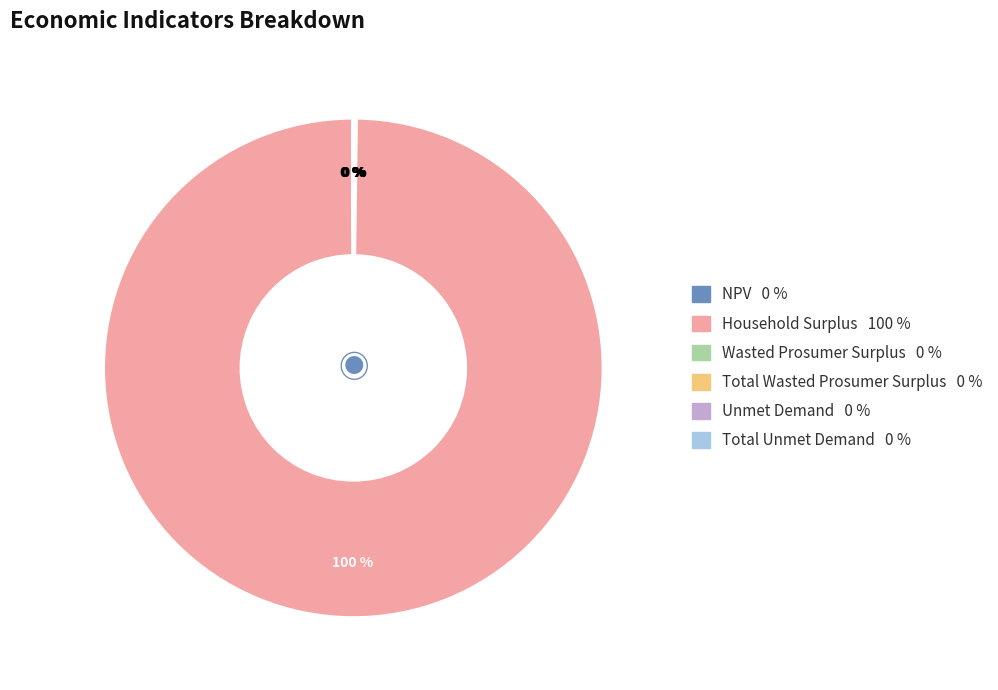

To the nearest percent, what is the average slice percentage?

17%